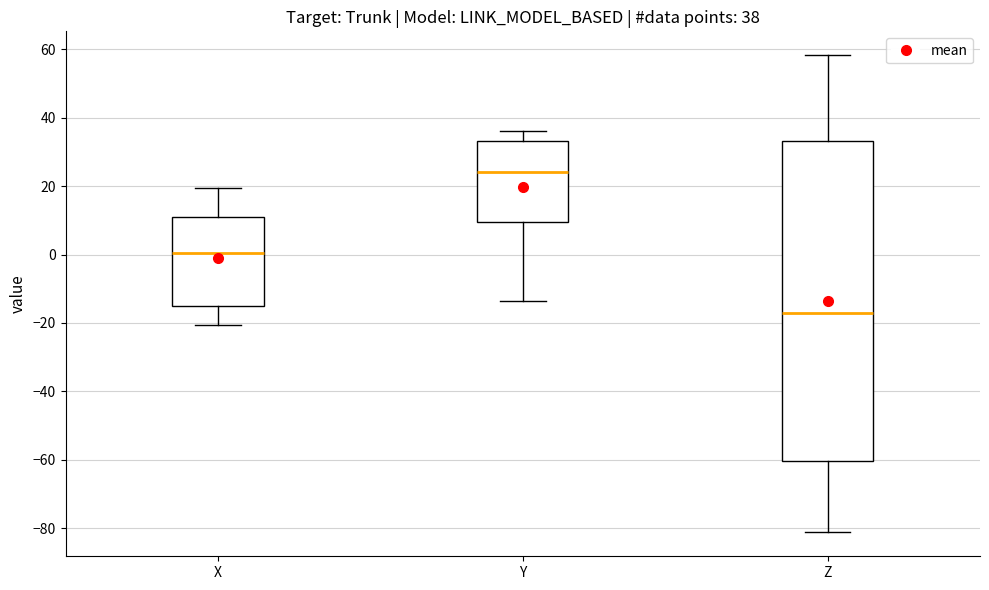

Which box's median line is the highest?

Y